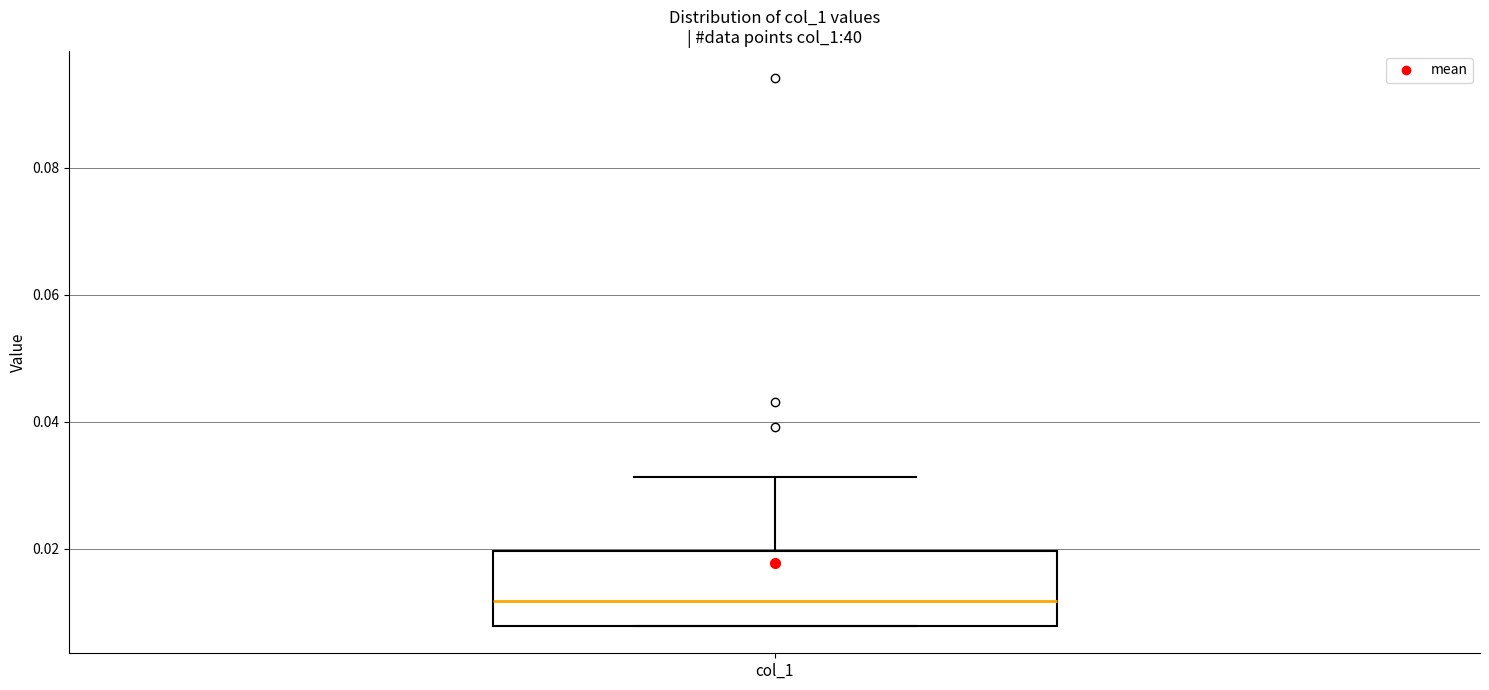

Read this box plot against the y-axis: the position of the median line, the range covered by the box, and the ends of both whiskers. The values are not printed on the chart, so give them approximately, as read against the axis.

median 0.012, box 0.008 to 0.020, whiskers 0.008 to 0.032